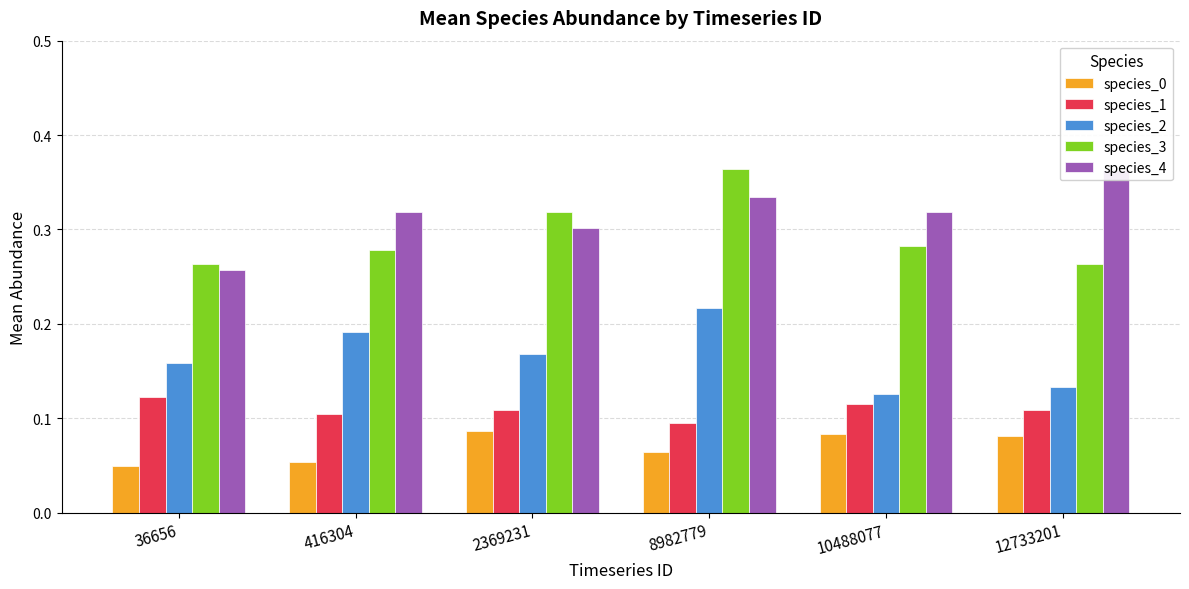

How many distinct data groups are displayed?

5